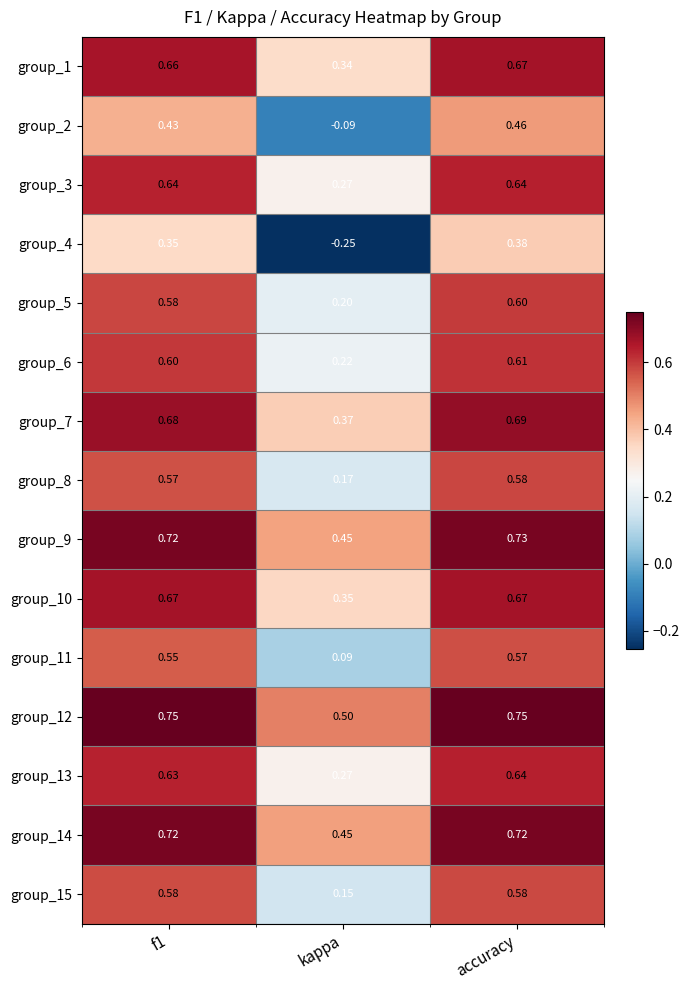

Between kappa and accuracy, which series saw the biggest shift?

group_4